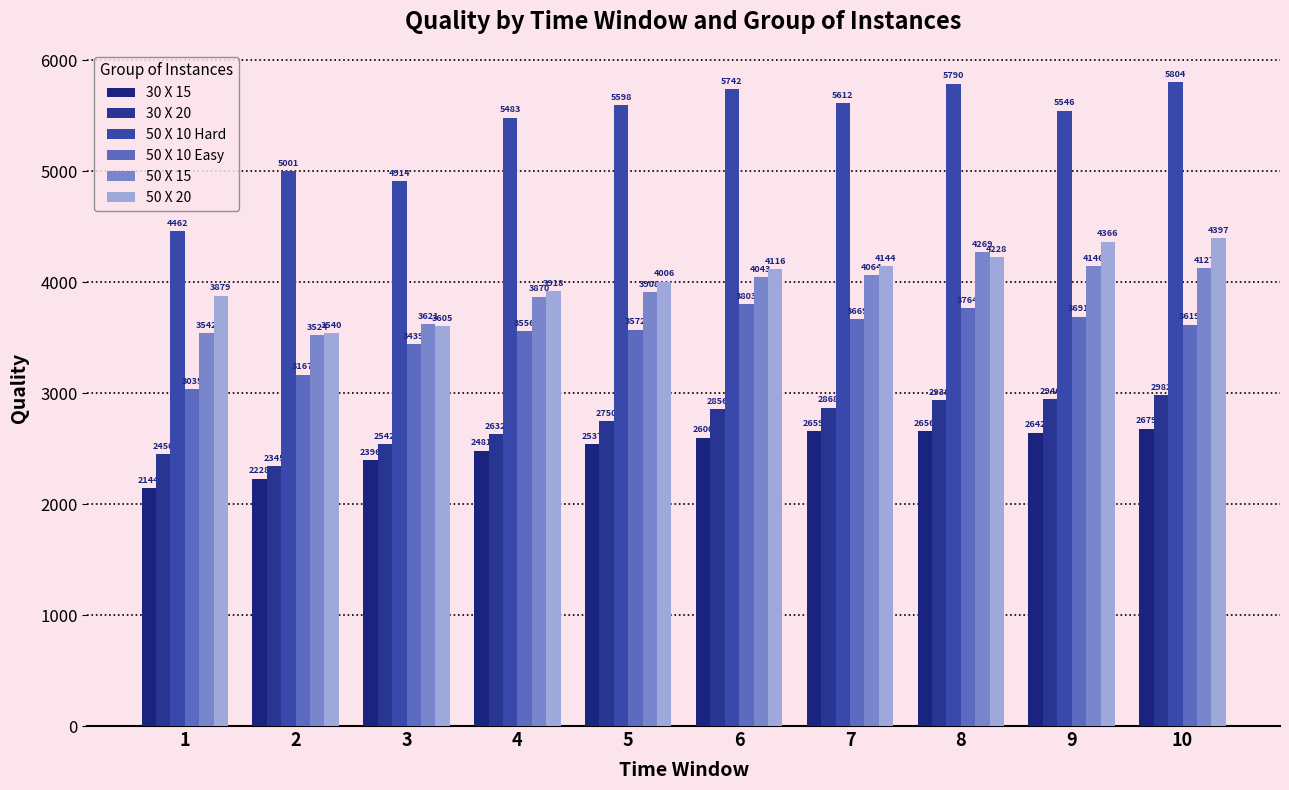

Which series has the widest spread of values?

50 X 10 Hard